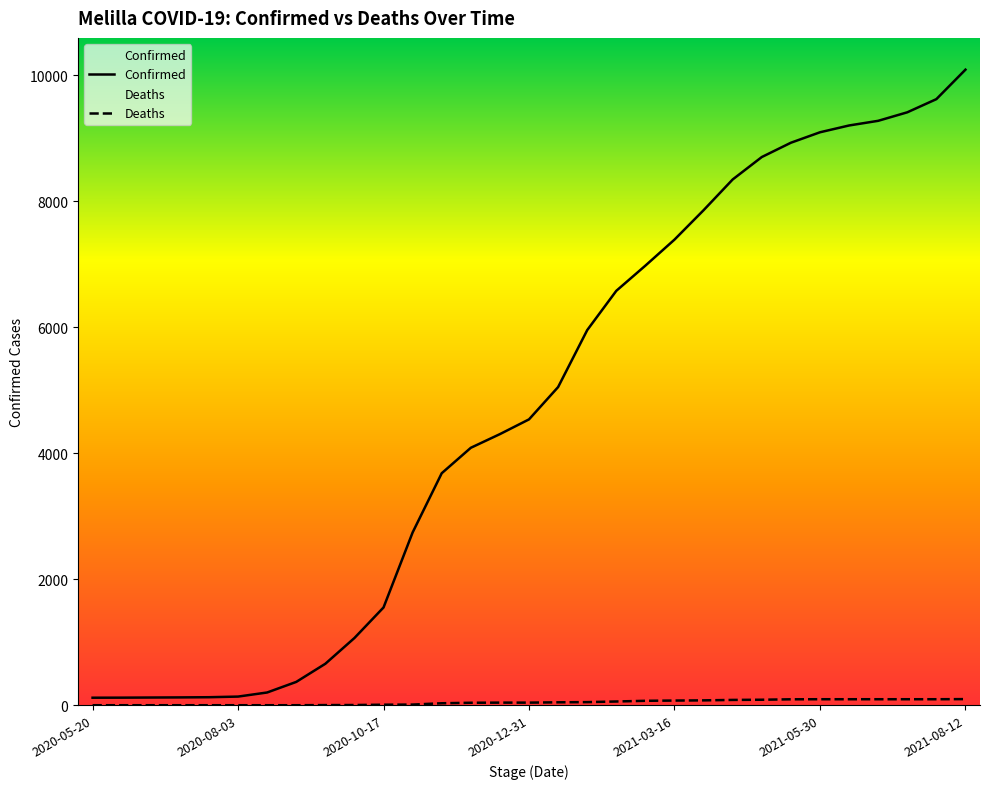

Which series has the widest spread of values?

Confirmed